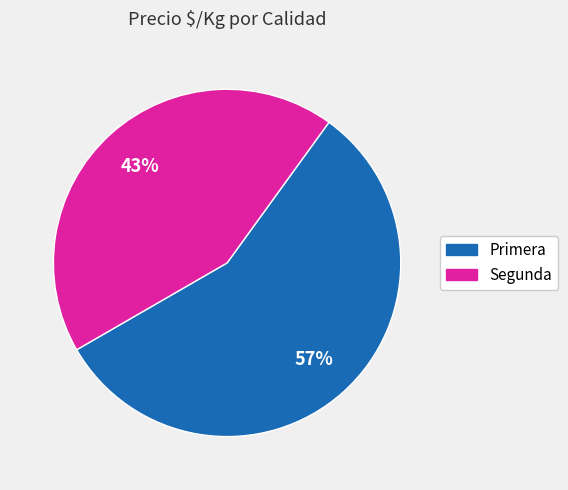

Is there a majority slice in this chart?

Yes